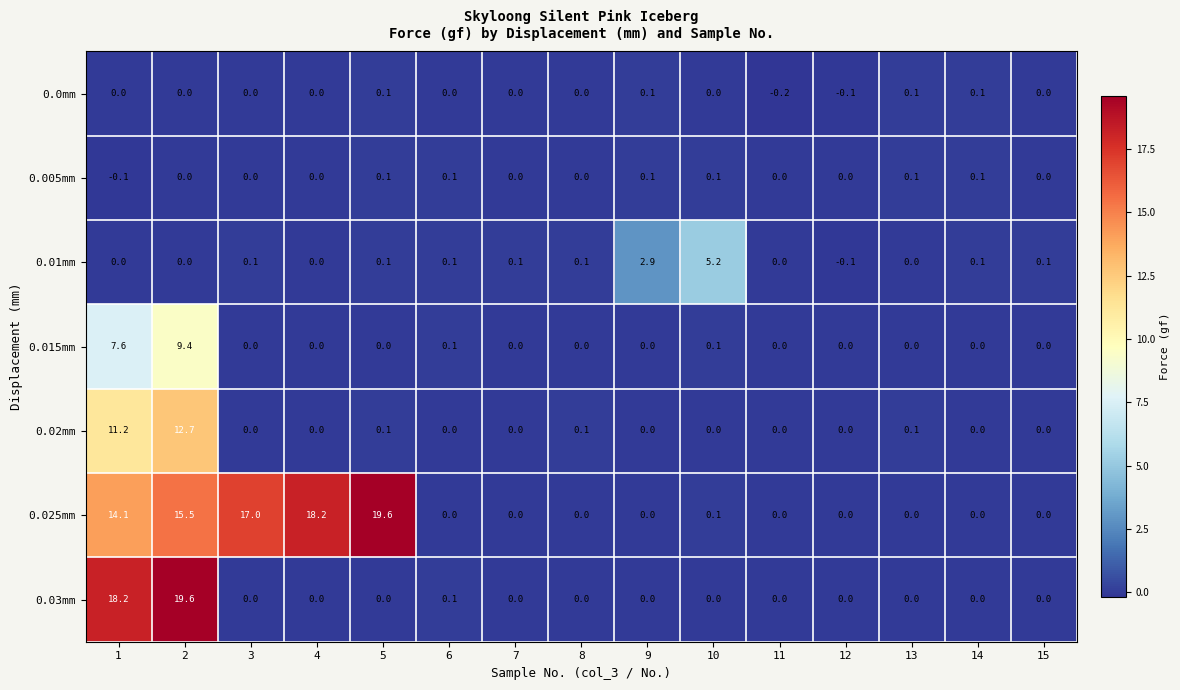

What is the sum of all 0.01mm values?

8.7